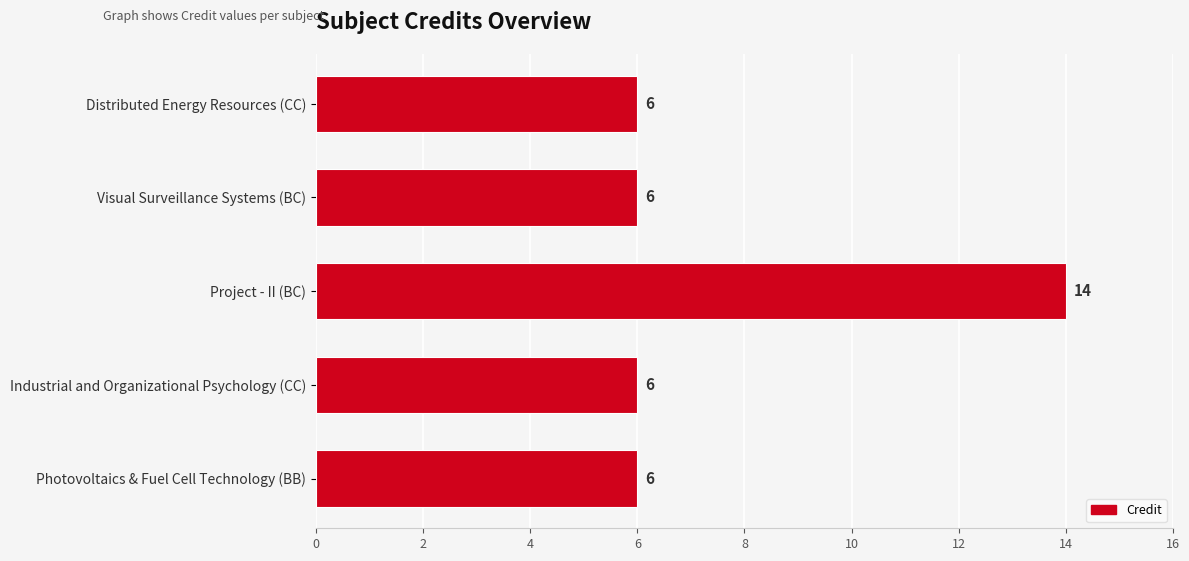

How many values exceed 6?

1